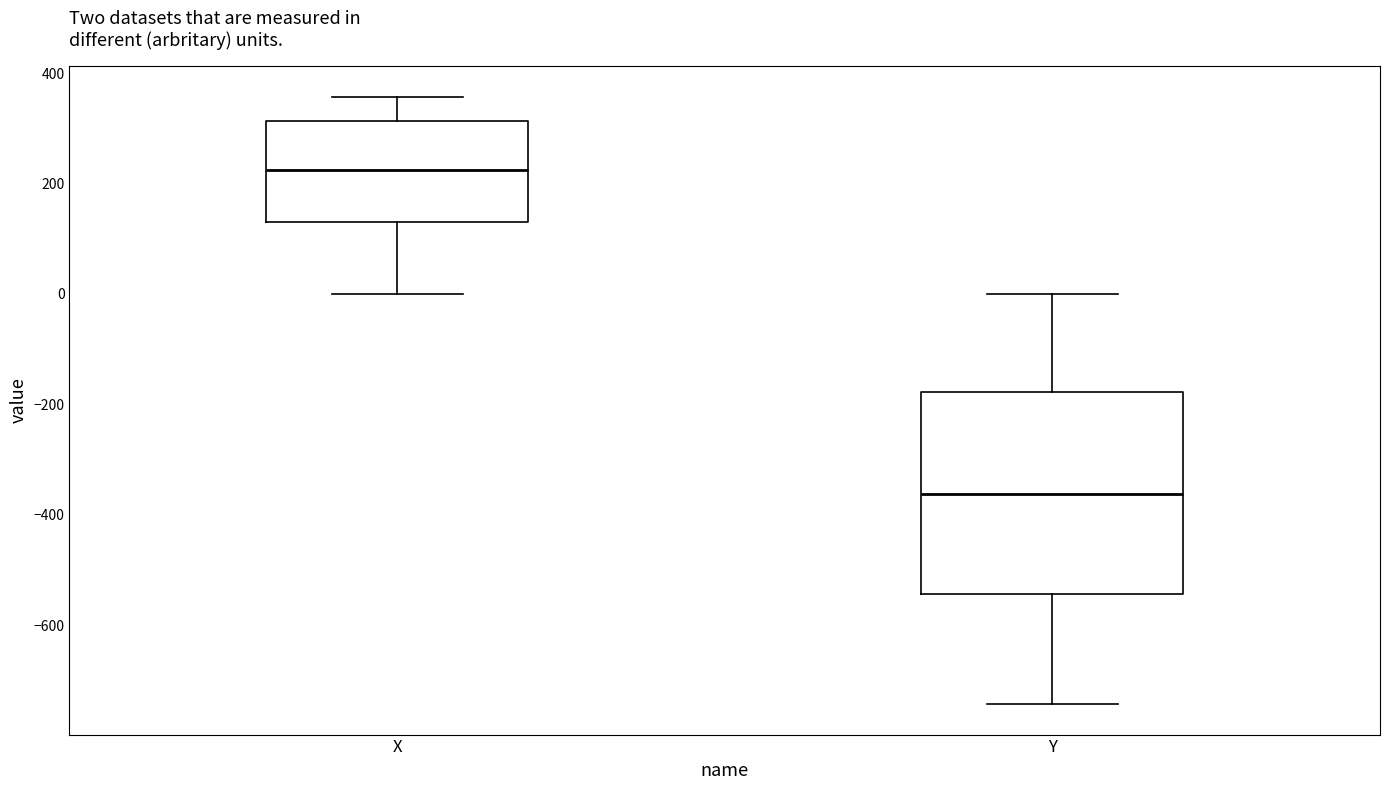

Comparing the boxes themselves (not the whiskers), which one is the tallest?

Y